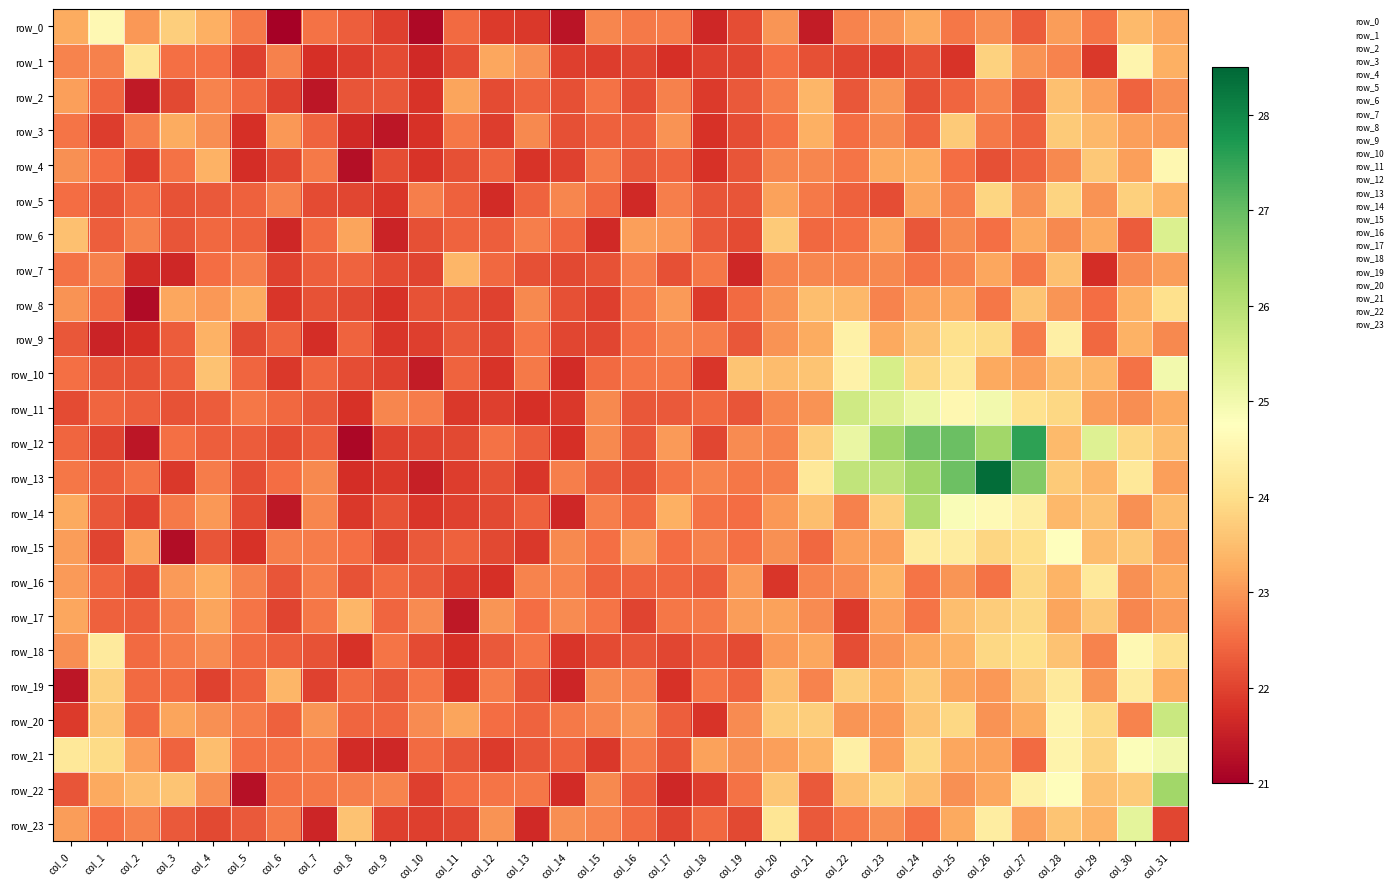

At which label is row_9 closest to 22?

col_12